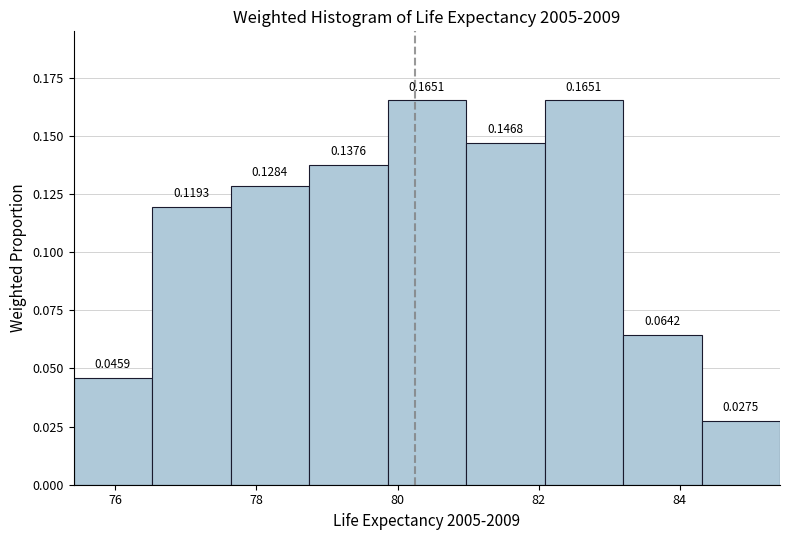

What is the height of the bar covering 79.8 to 81.0 on the x-axis? The bar edges are not printed on the chart, so give them approximately, as read against the axis.

0.1651